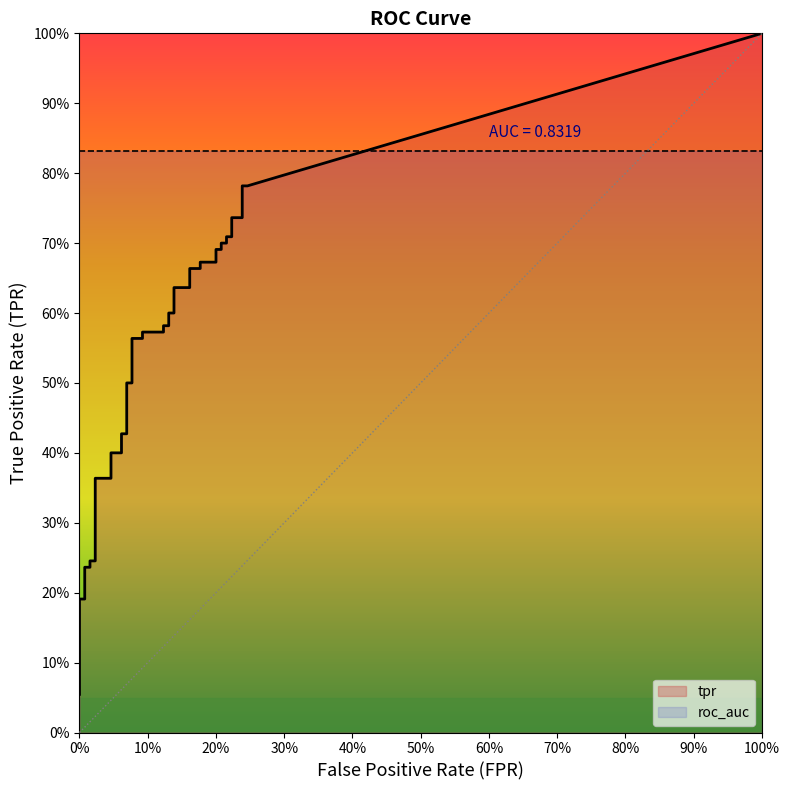

Does the chart have visible grid lines?

No